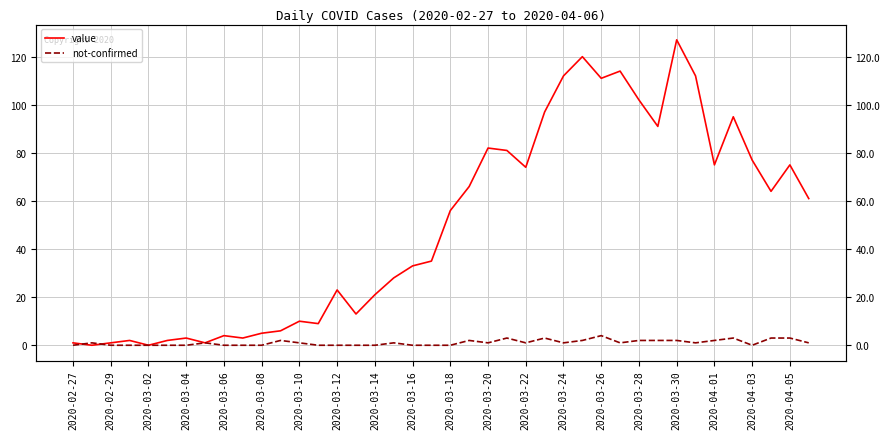

What is the value of the value point at the 29th from the left?

111